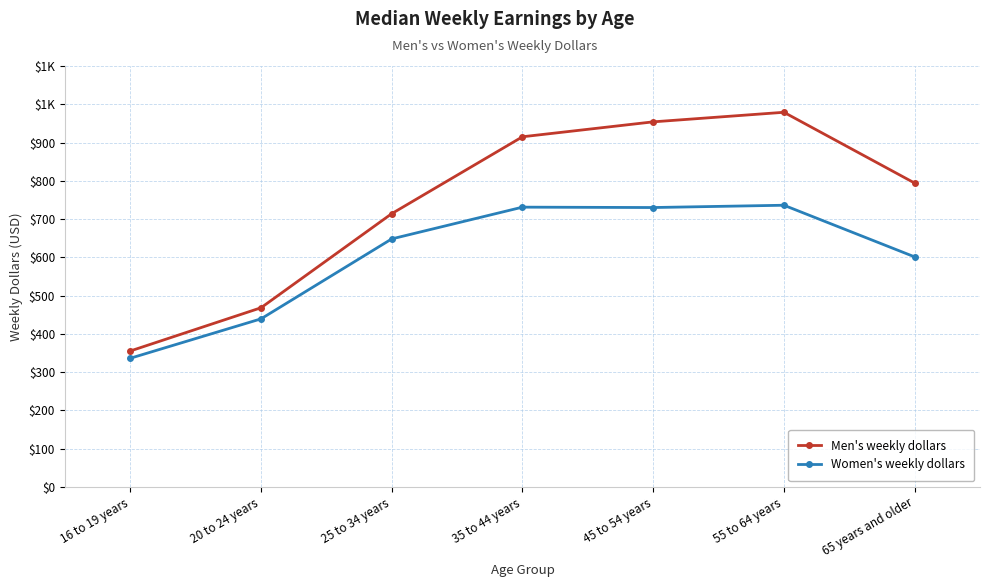

What are all the series names shown in the legend?

Men's weekly dollars, Women's weekly dollars